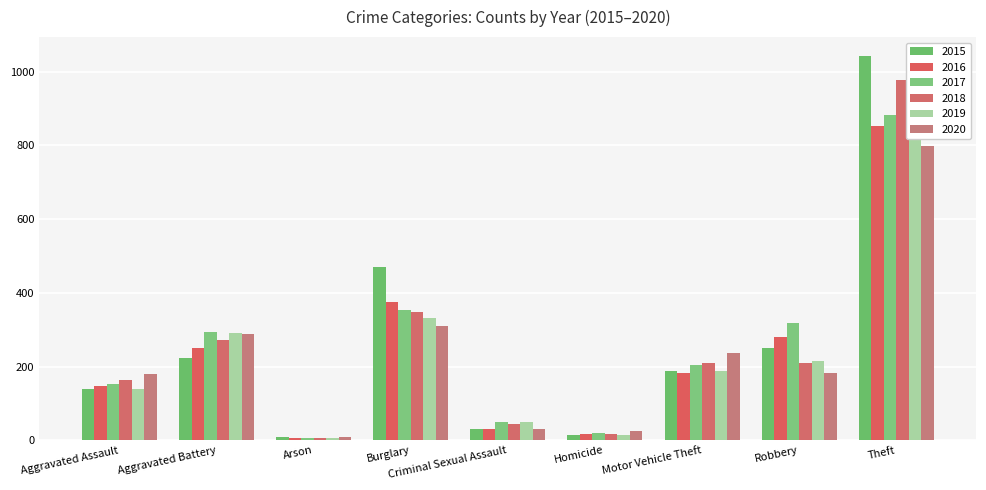

How many values in the 2018 series are below 210?

4